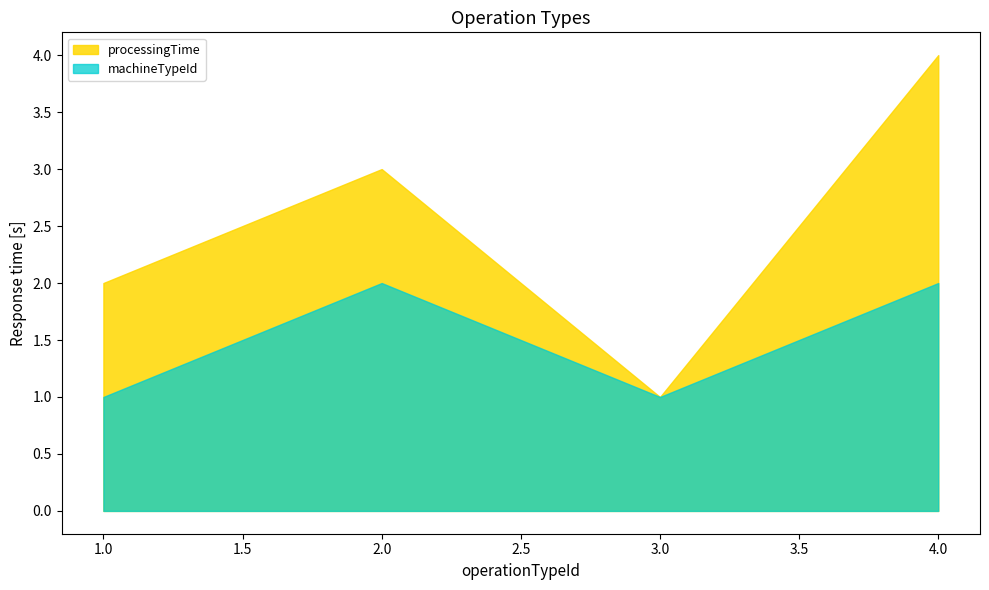

Does the chart have visible grid lines?

No